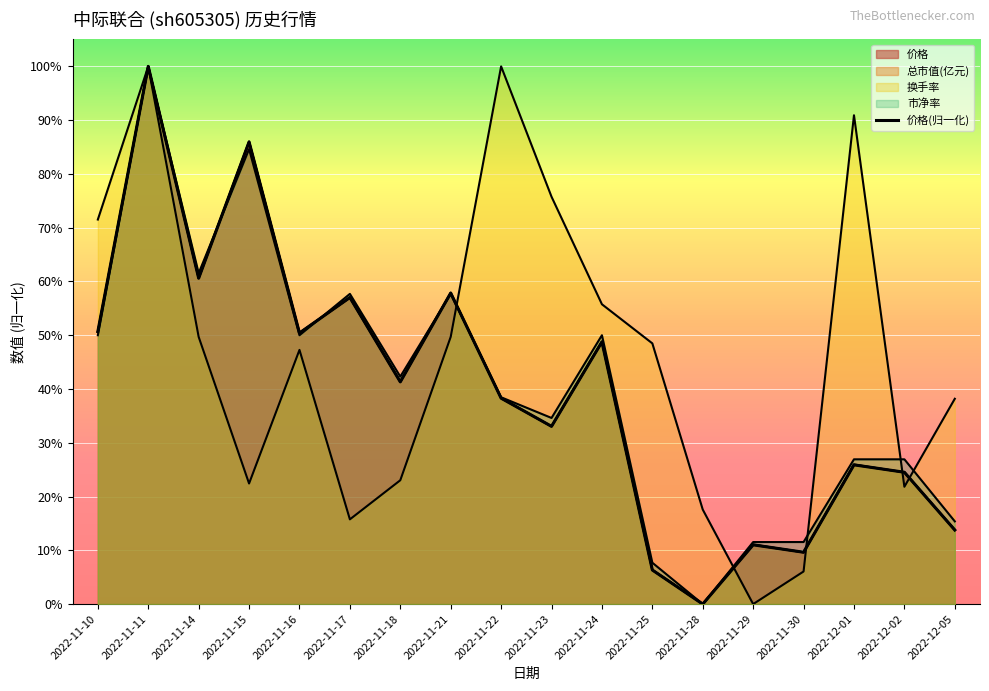

Between 2022-11-10 and 2022-11-17, which is larger?

2022-11-17